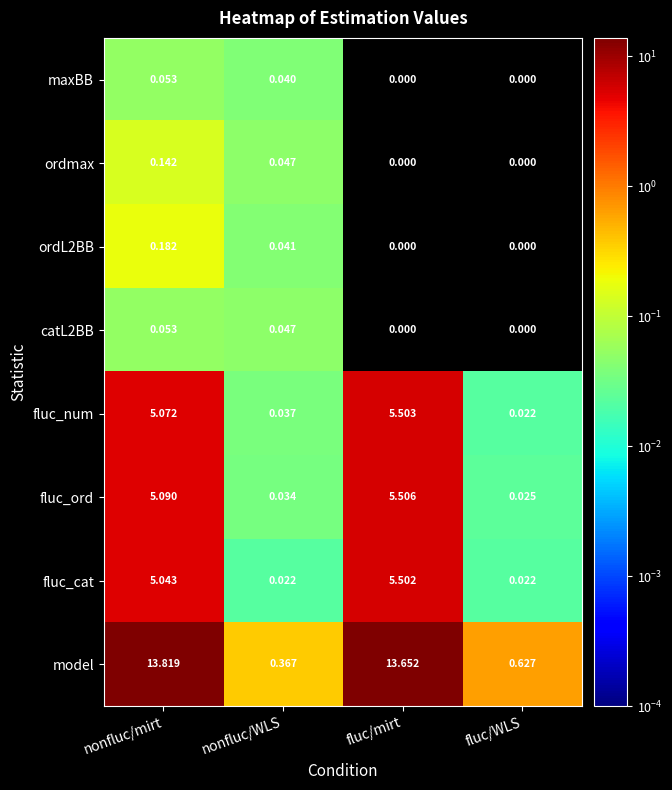

List the labels in order of fluc_ord value, smallest first.

fluc/WLS, nonfluc/WLS, nonfluc/mirt, fluc/mirt